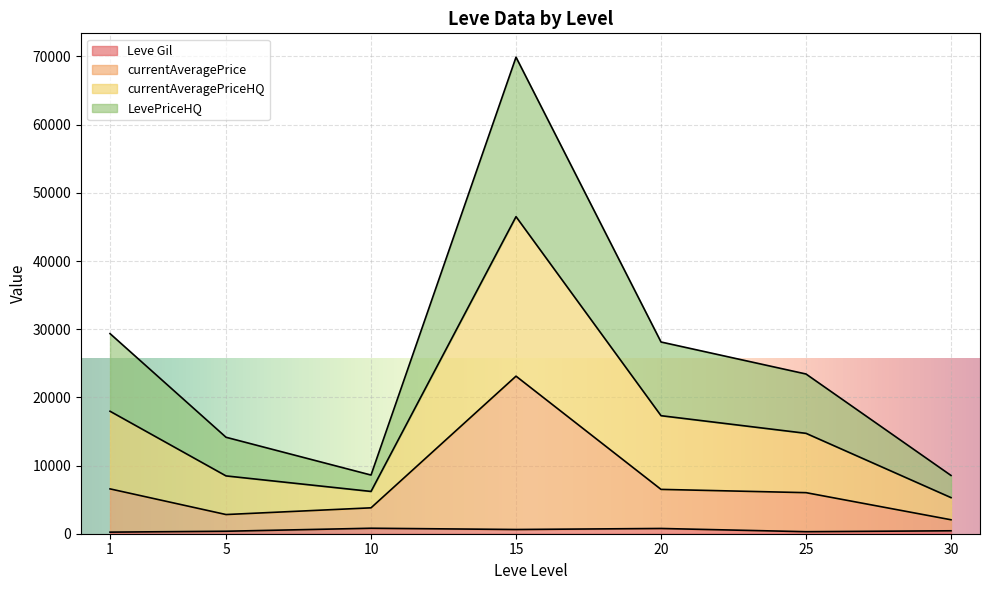

Does the chart display data point markers on the line(s)?

No